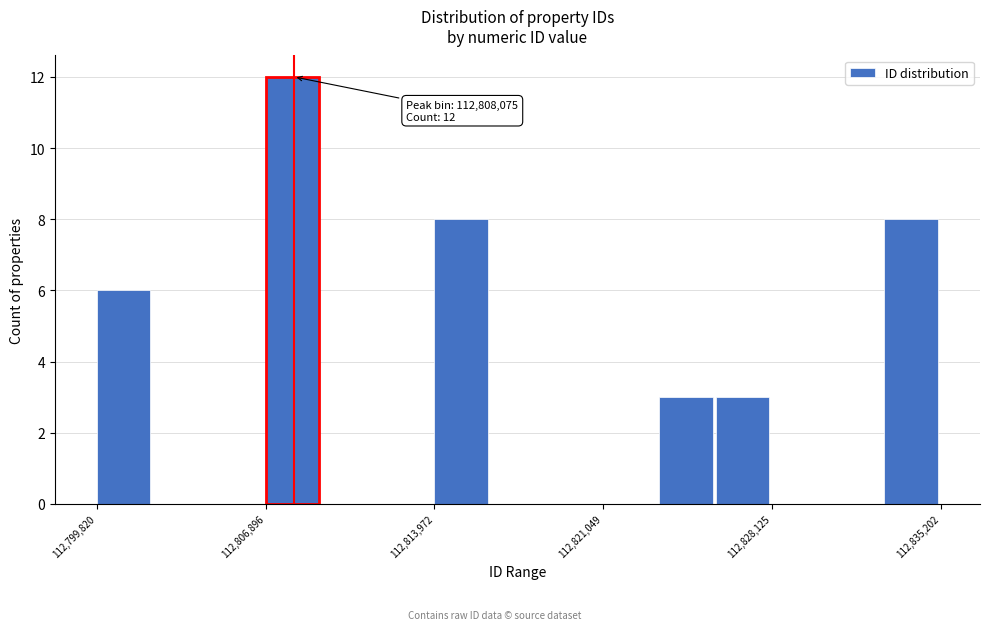

Around what value on the x-axis is the tallest bar? Give the approximate position of its centre, as read against the axis.

112808000